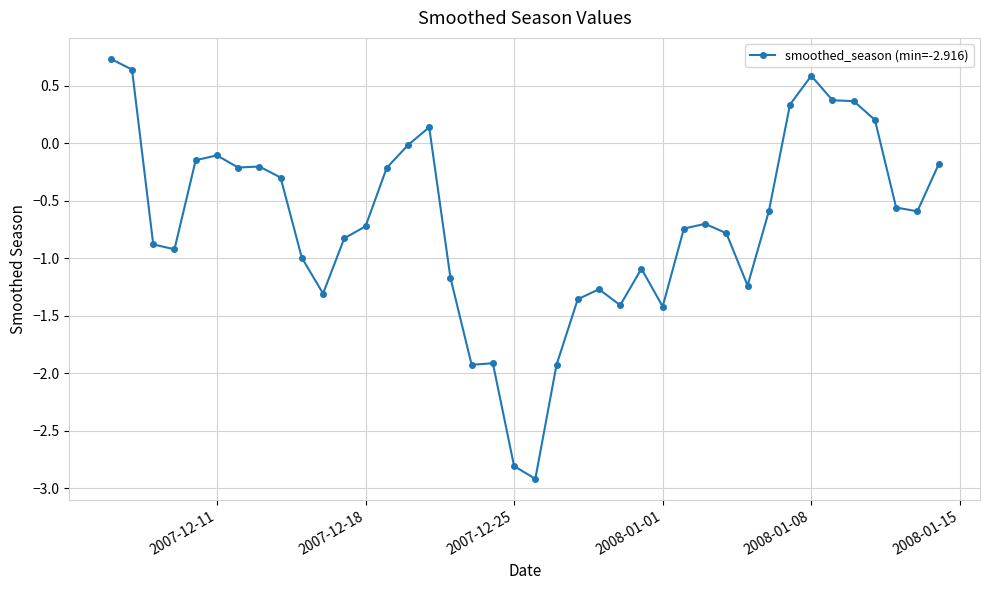

What is the sum of all values?

-28.0